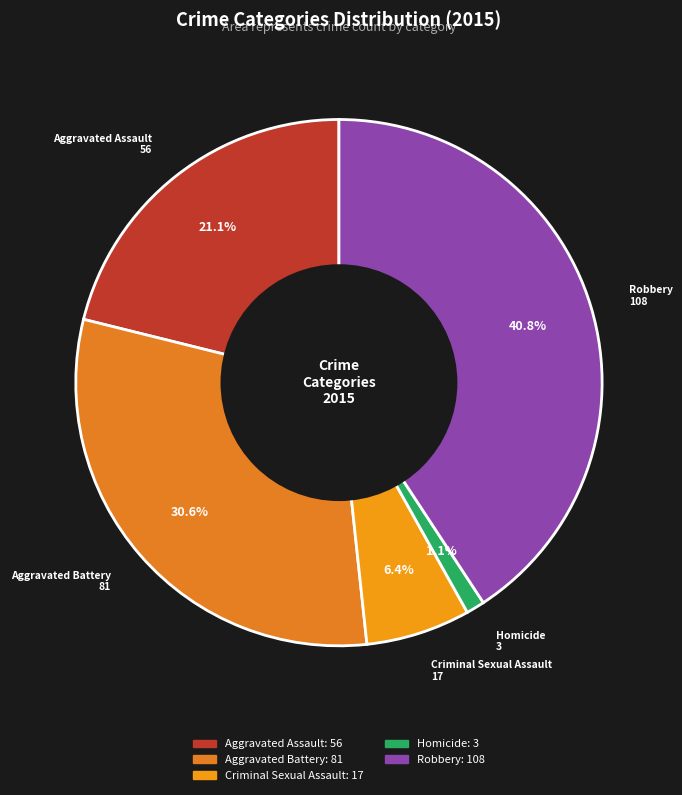

True or false: Robbery accounts for 52% of the total.

False